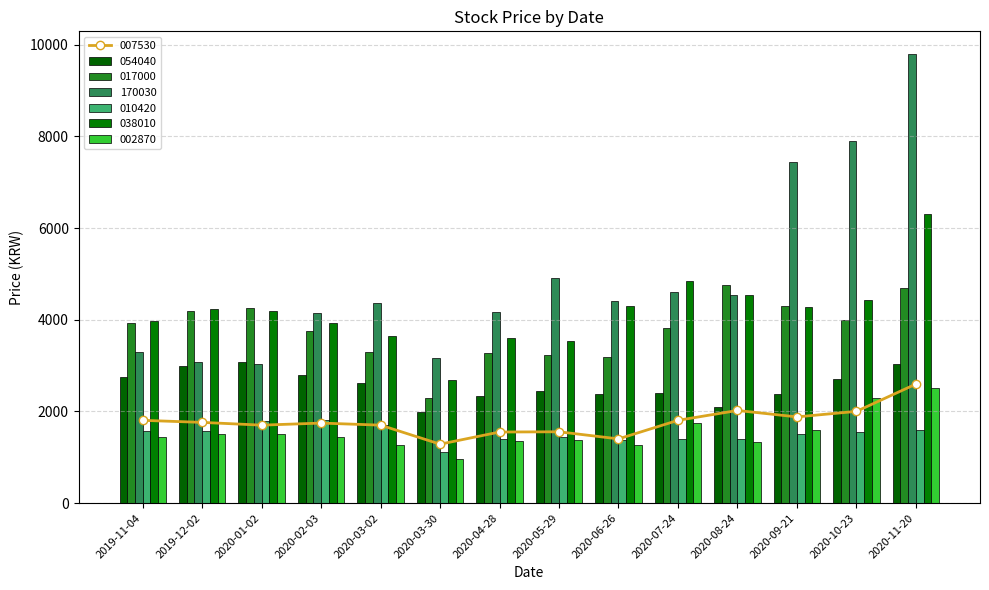

What is the spread (max minus min) of values at 2020-10-23?

6345